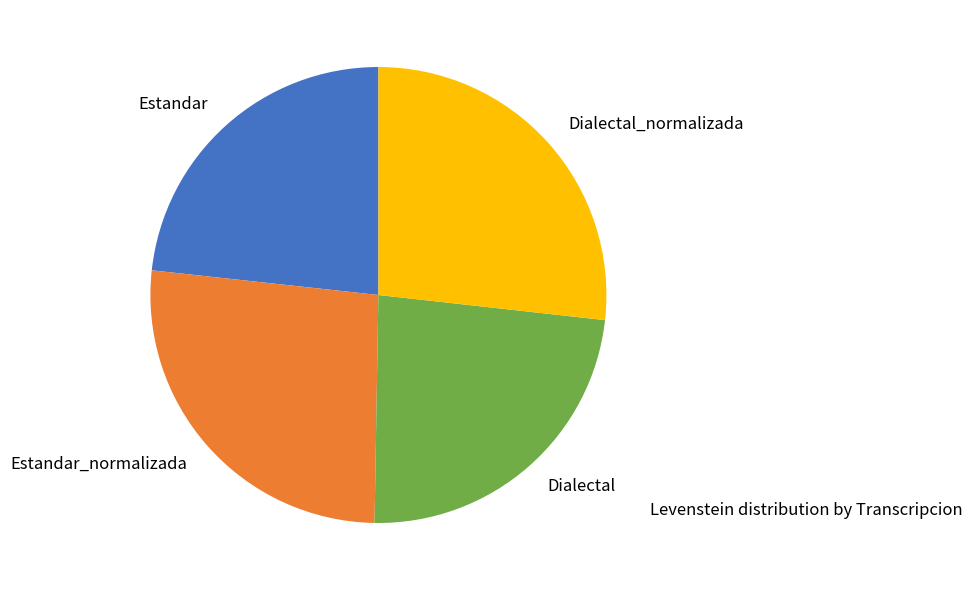

Is it true that Dialectal is 24% of the pie?

True